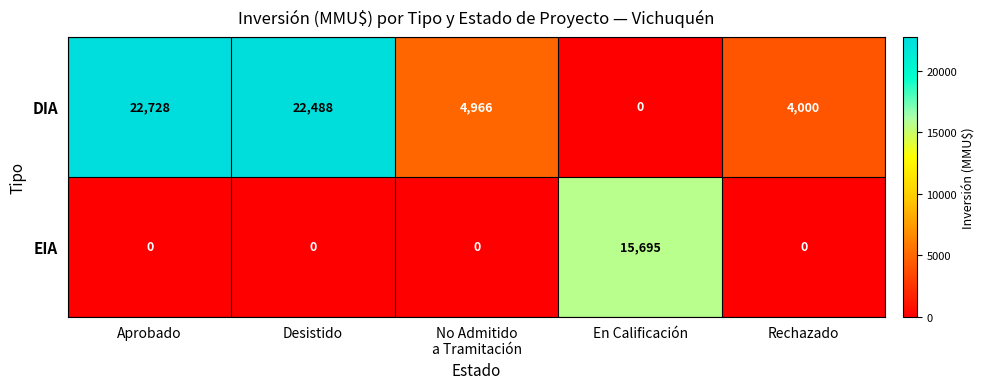

Reading left to right, transcribe all the data shown in this chart.

DIA: 22728	22488	4966	0	4000
EIA: 0	0	0	15695	0